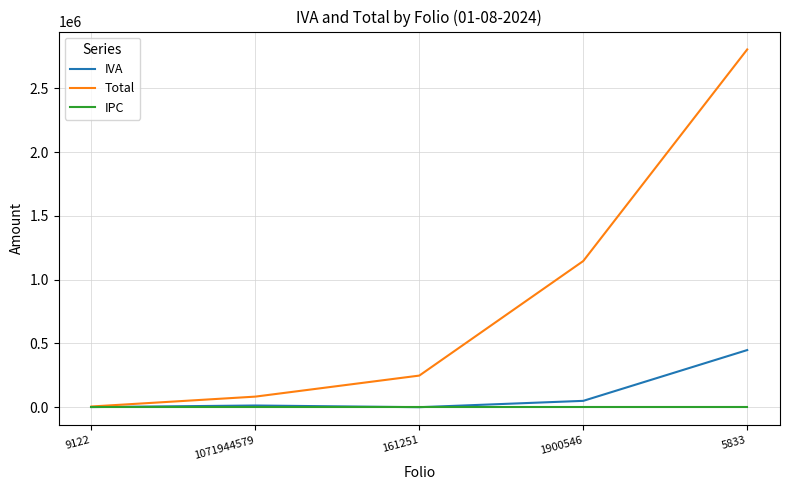

At which category is the sum across all series the highest?

5833